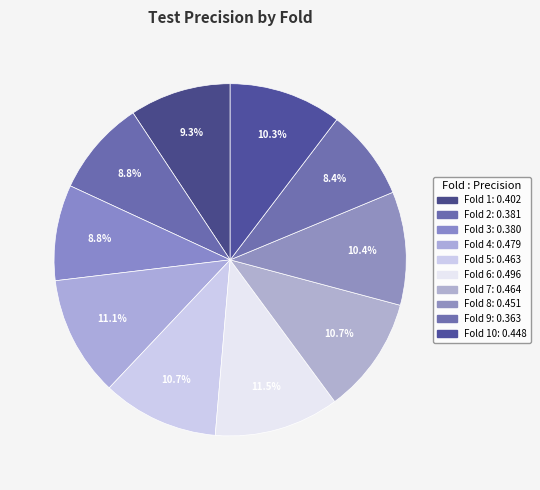

Count the number of slices in the pie.

10